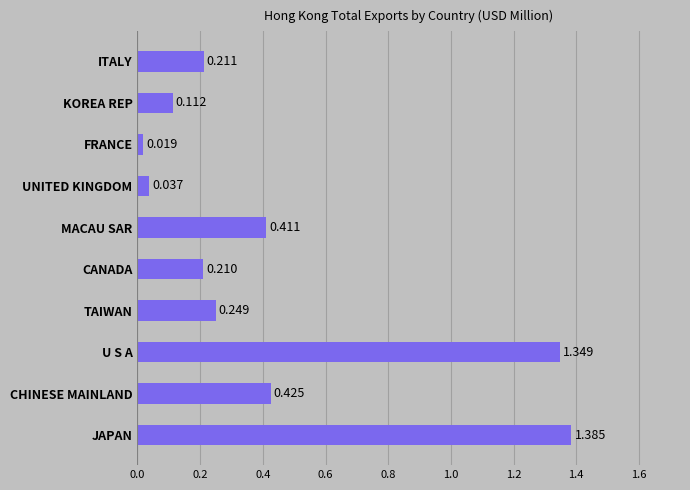

Rank the categories by value from lowest to highest.

FRANCE, UNITED KINGDOM, KOREA REP, CANADA, ITALY, TAIWAN, MACAU SAR, CHINESE MAINLAND, U S A, JAPAN